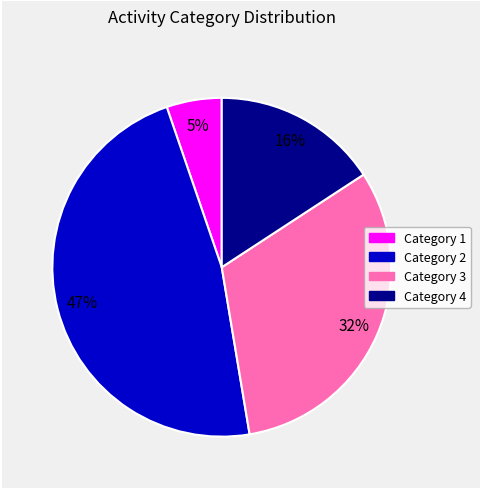

To the nearest percent, what is the difference between the largest and smallest slice percentages?

42%